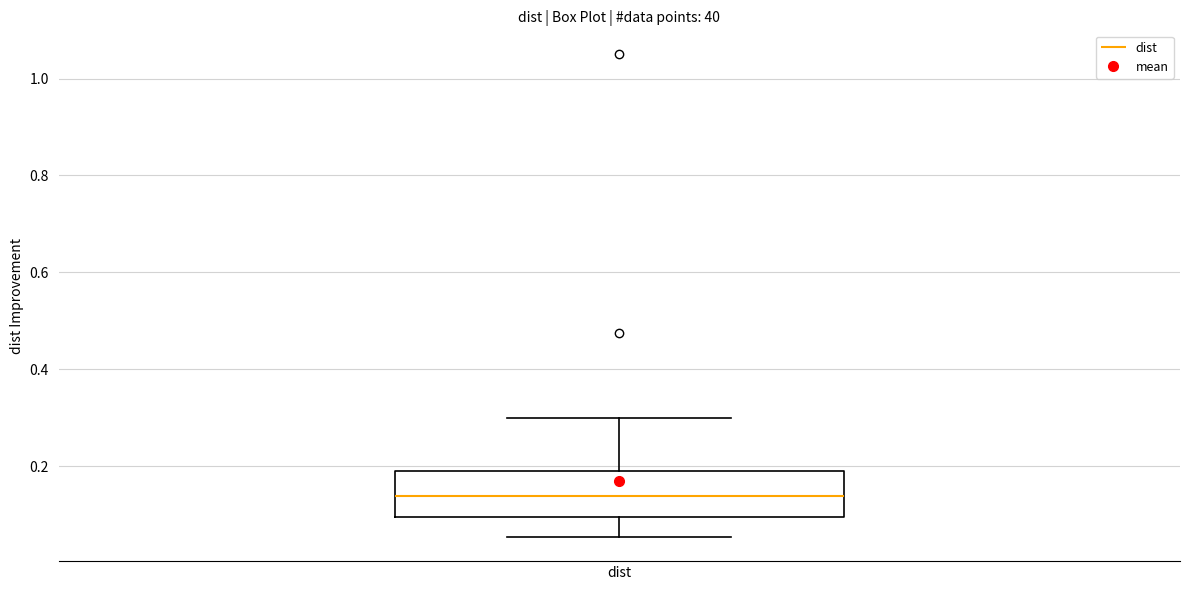

Where does the upper whisker of the box for dist end on the y-axis? The values are not printed on the chart, so give them approximately, as read against the axis.

0.30